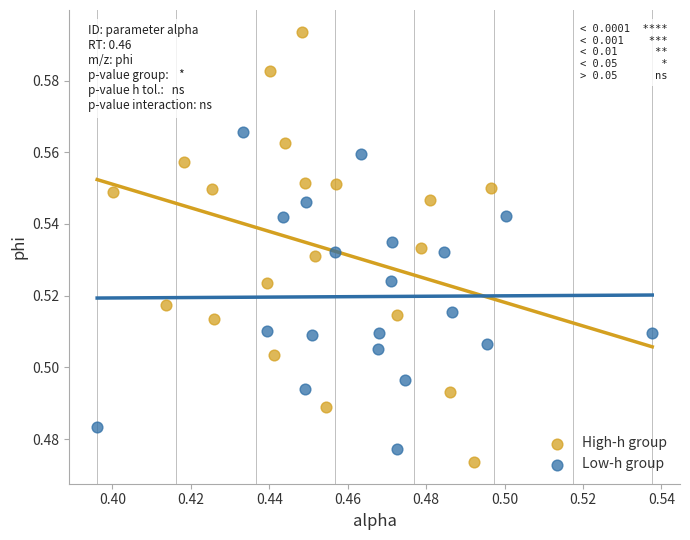

Which series has the largest Y range (max minus min)?

High-h group